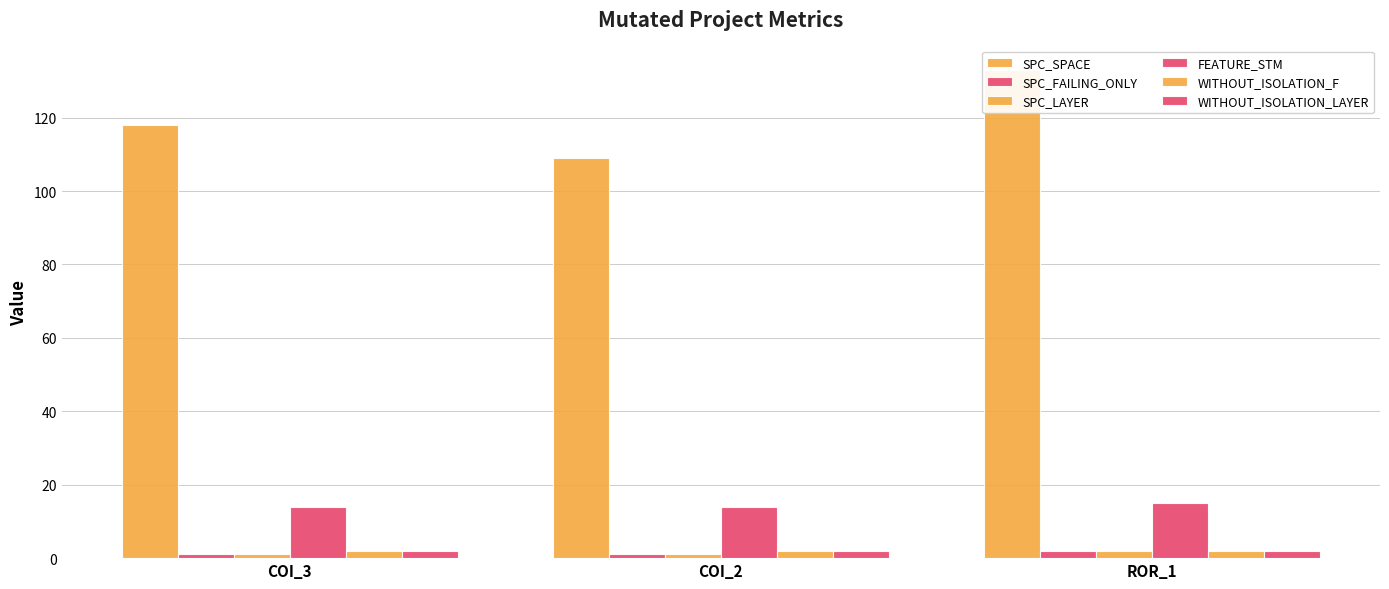

What value does the SPC_FAILING_ONLY series have at COI_3?

1